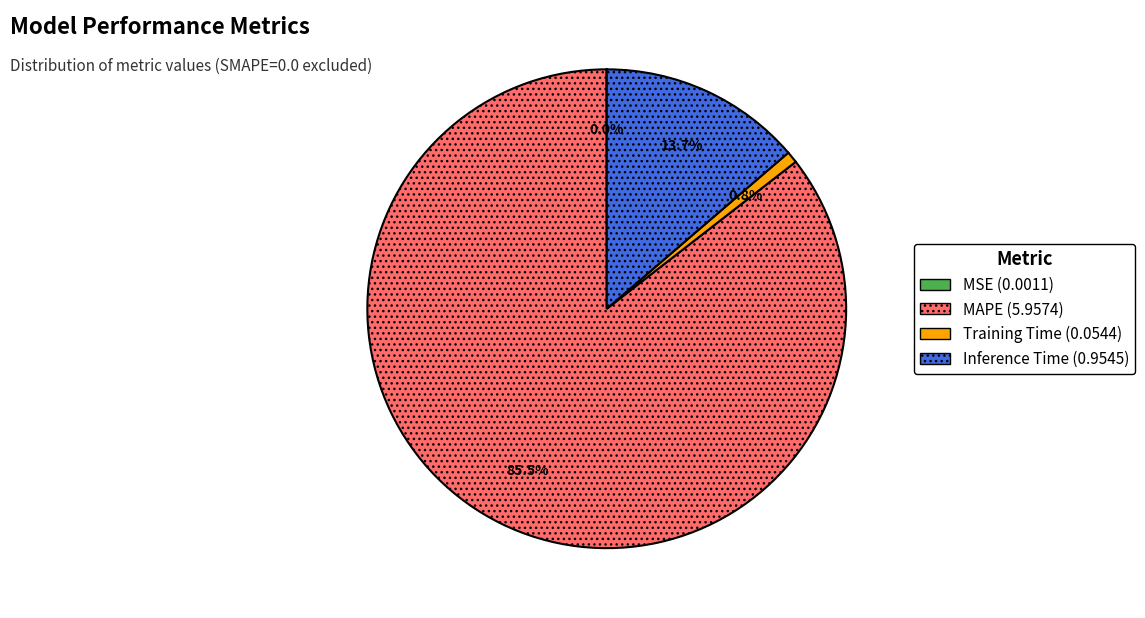

Is MAPE the majority of the pie?

Yes